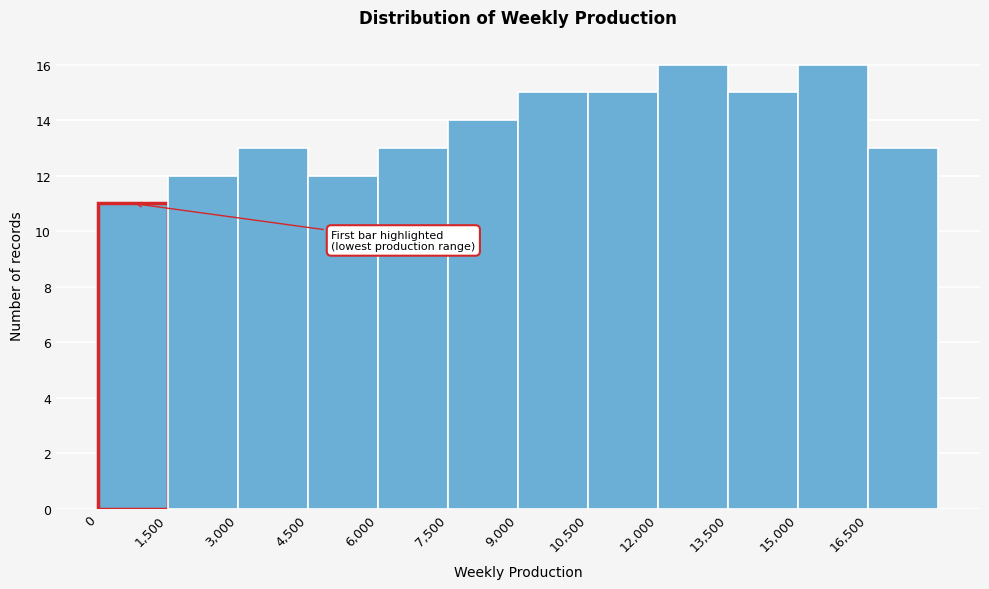

Reading left to right, transcribe this chart: for each bar, give the range it covers on the x-axis and its height. Neither the bar edges nor the heights are printed on the chart, so give them approximately, as read against the axes.

0 to 1500: 11
1500 to 3000: 12
3000 to 4500: 13
4500 to 6000: 12
6000 to 7500: 13
7500 to 9000: 14
9000 to 10500: 15
10500 to 12000: 15
12000 to 13500: 16
13500 to 15000: 15
15000 to 16500: 16
16500 to 18000: 13